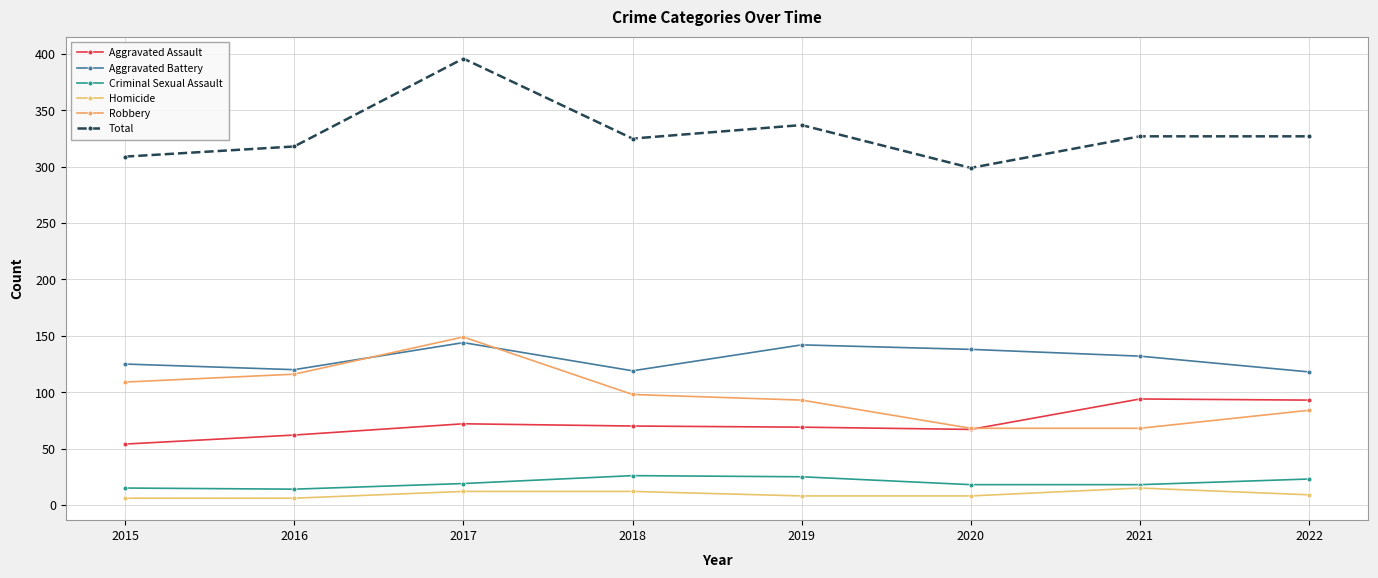

True or false: Total and Homicide intersect in this chart.

False